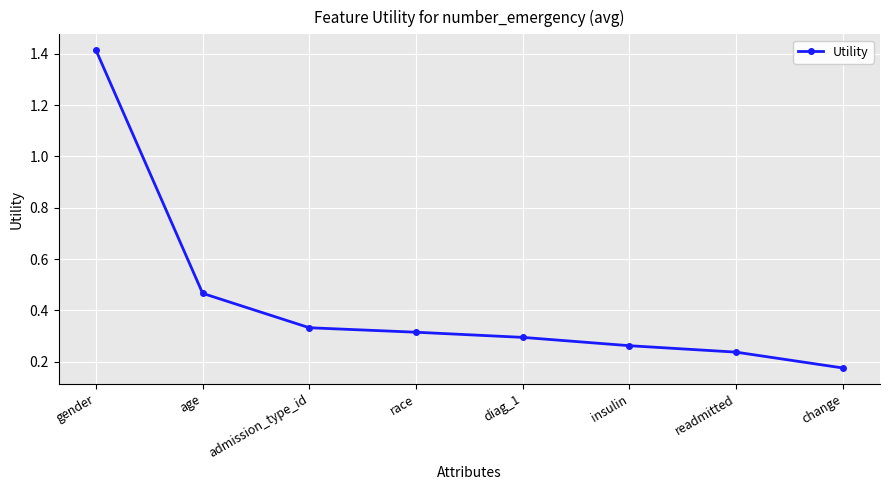

List the labels in order of value, largest first.

gender, age, admission_type_id, race, diag_1, insulin, readmitted, change